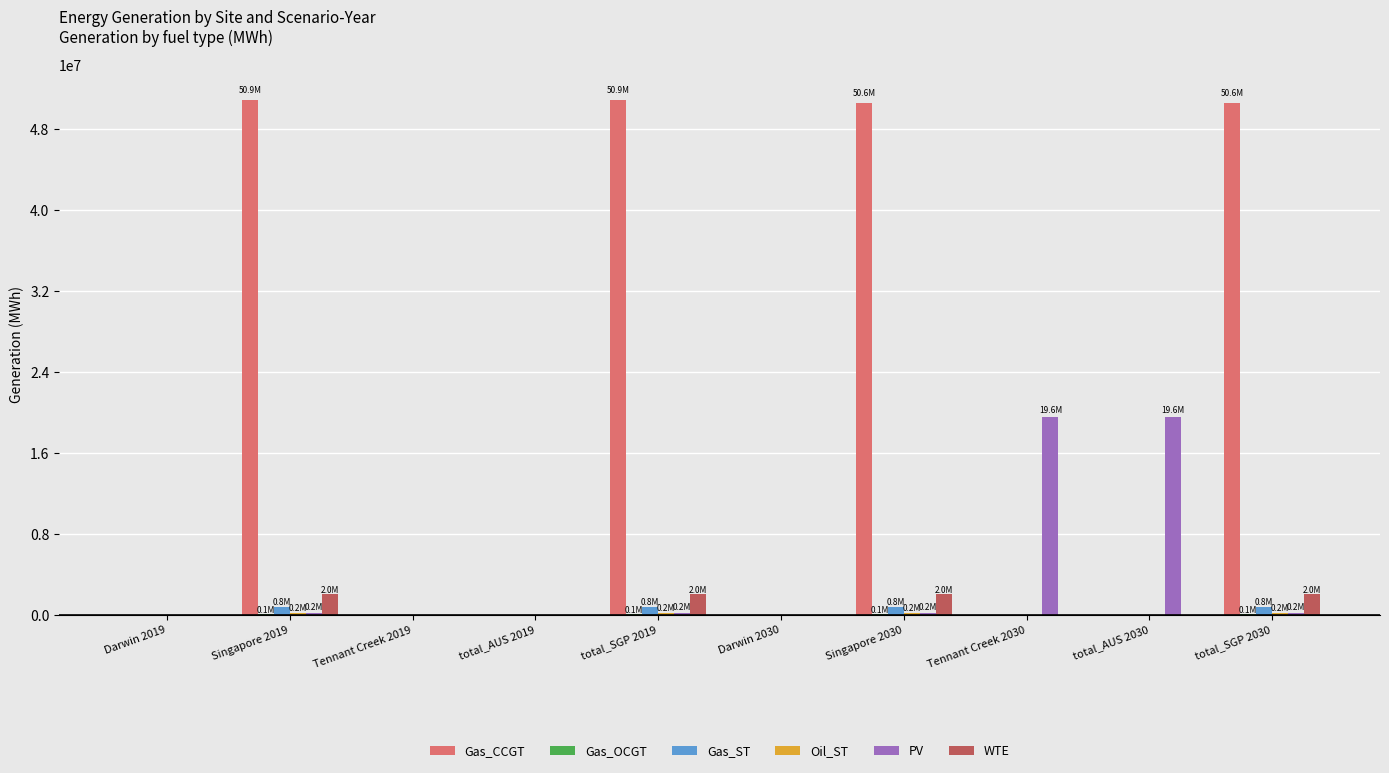

What is the highest value of the PV series?

19606917.6